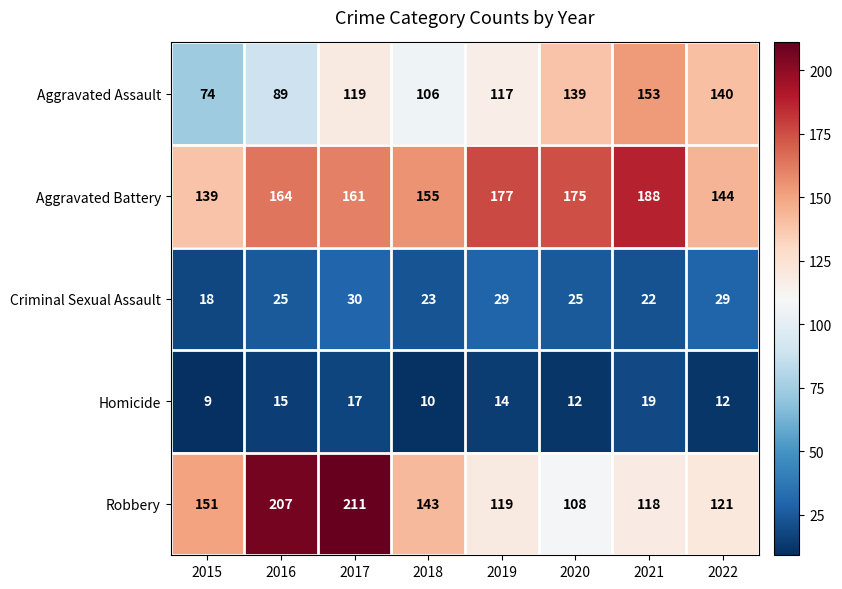

At how many categories does at least one series exceed 75?

8